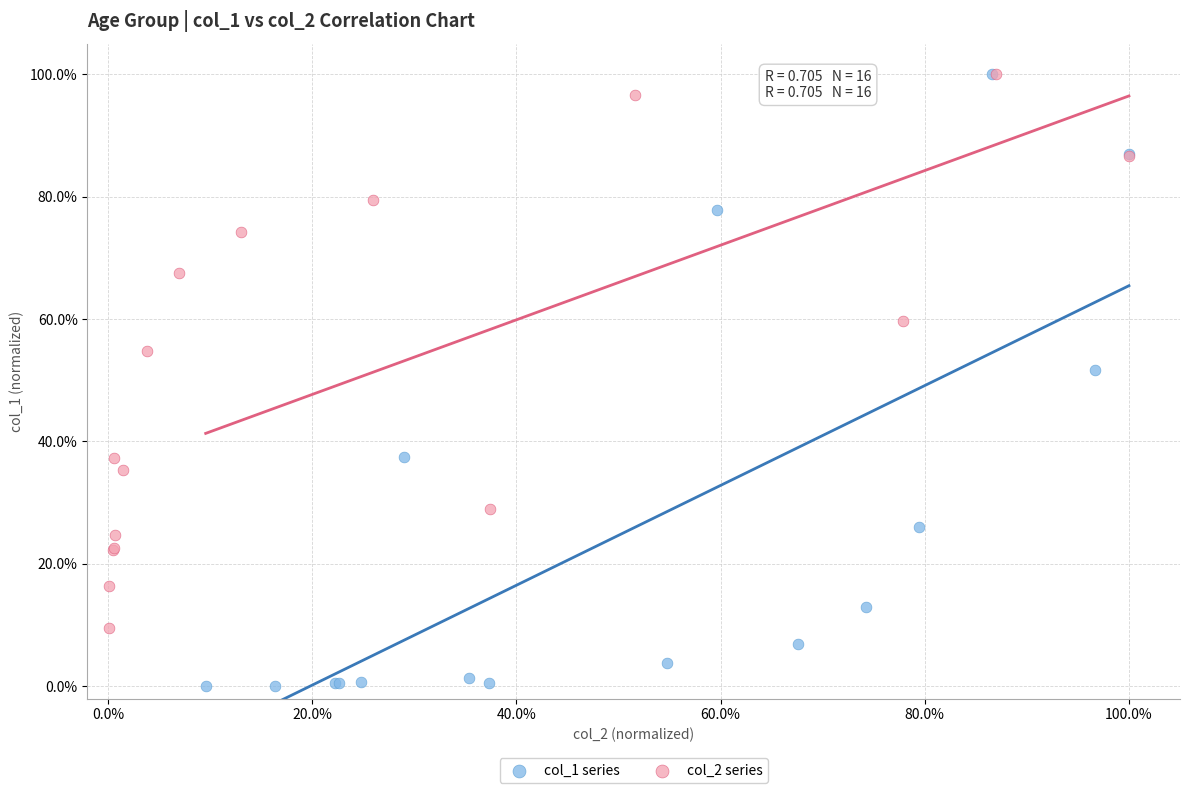

Which series contains the lowest Y value?

col_1 series